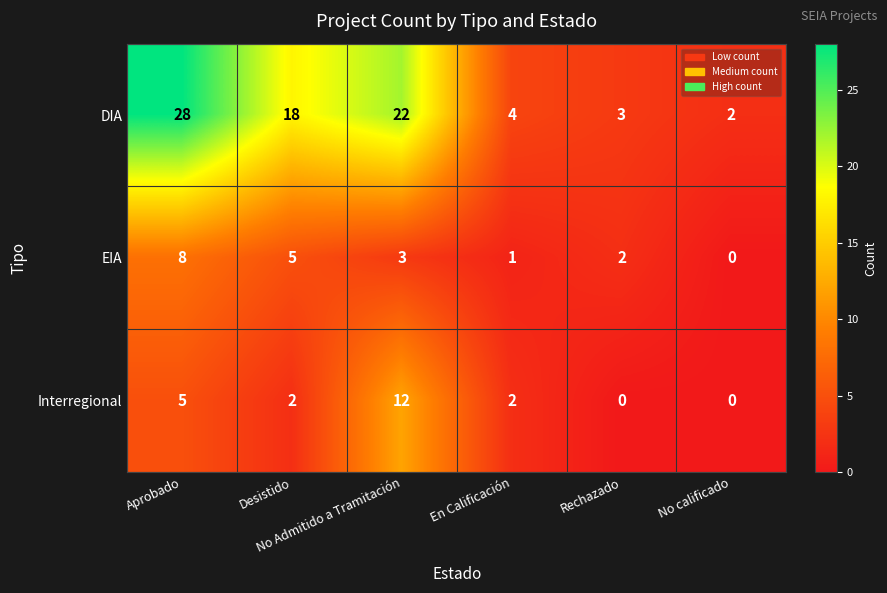

Which series has the largest range (max minus min)?

DIA